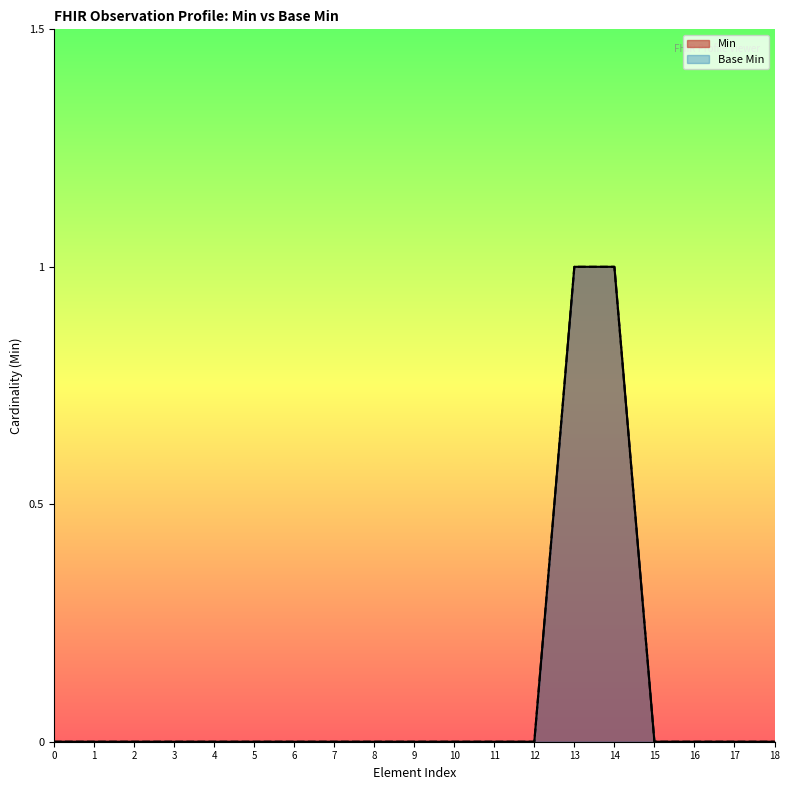

How many Min values are between 0 and 1?

19